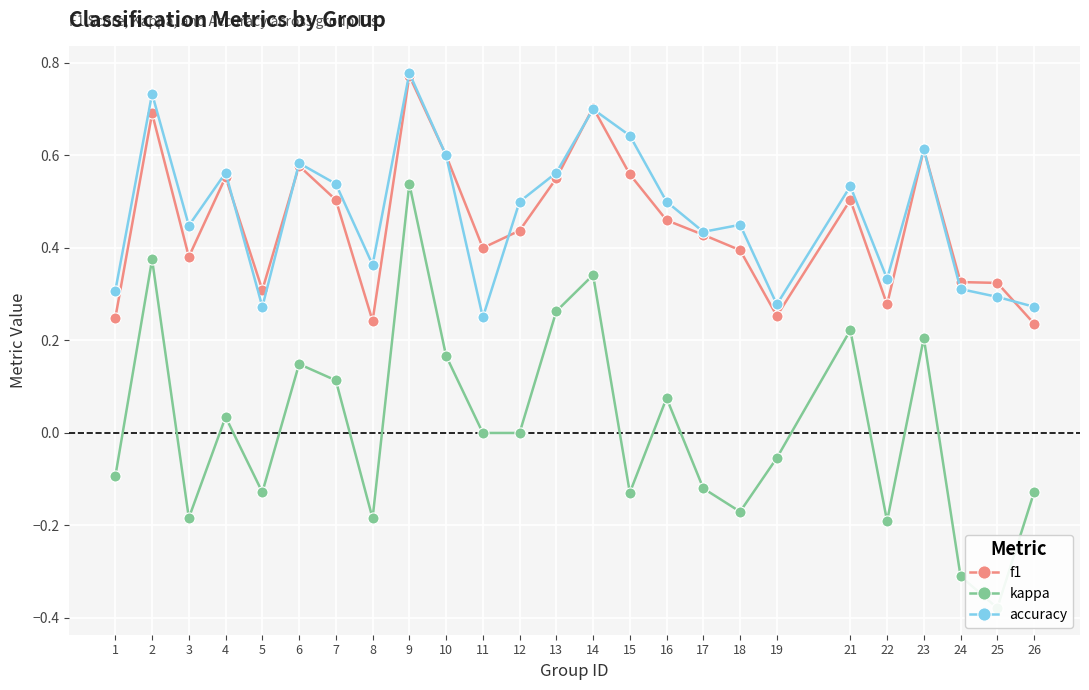

What is the difference between the maximum and minimum values in the kappa series?

0.9